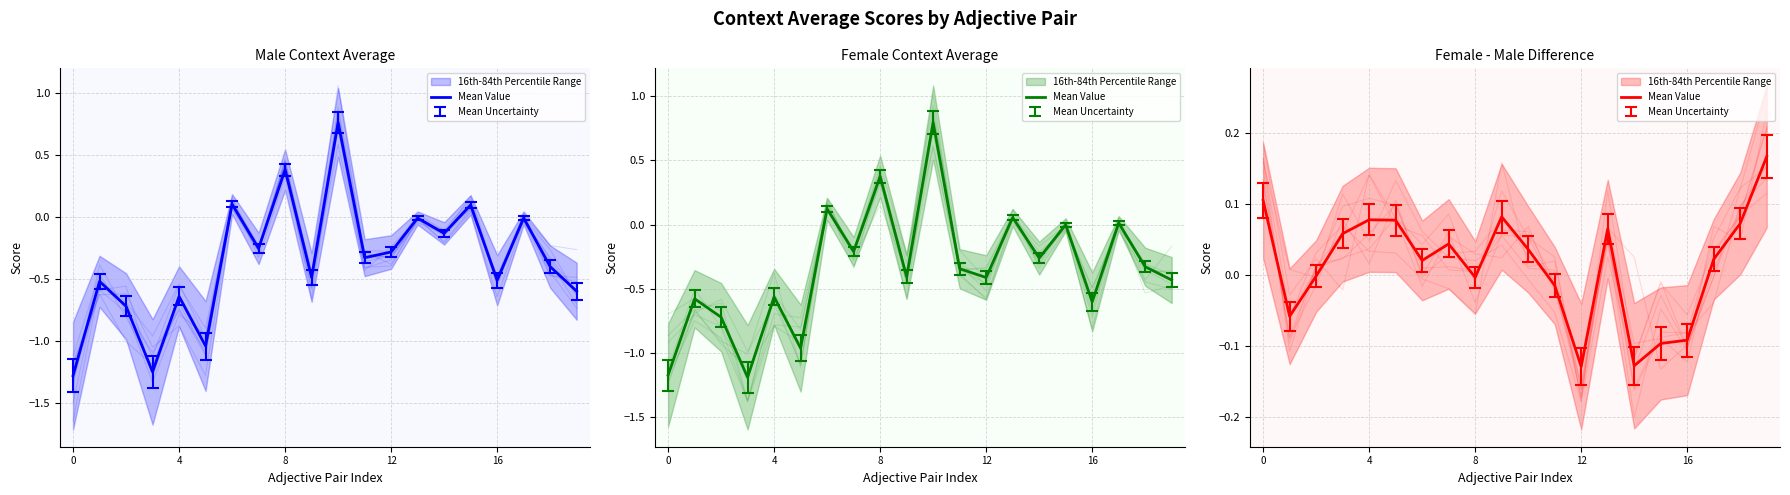

What is the sum of the values at 9 and 11?

0.1